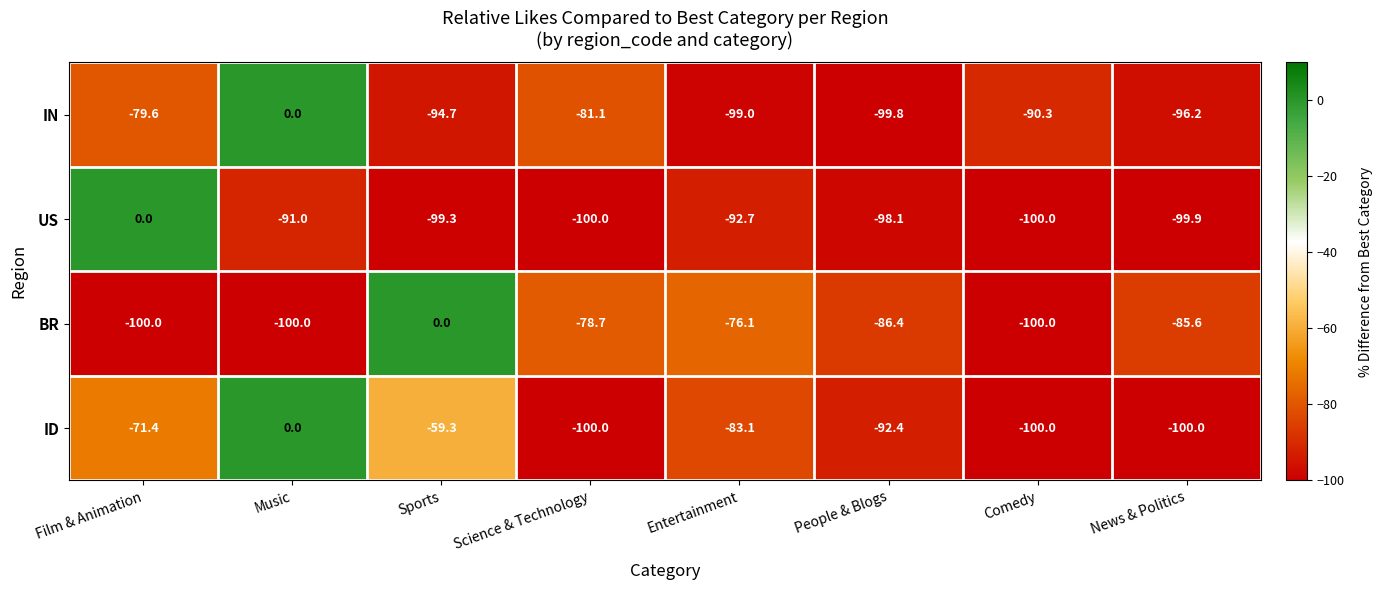

Between Music and Science & Technology, which series saw the biggest shift?

ID